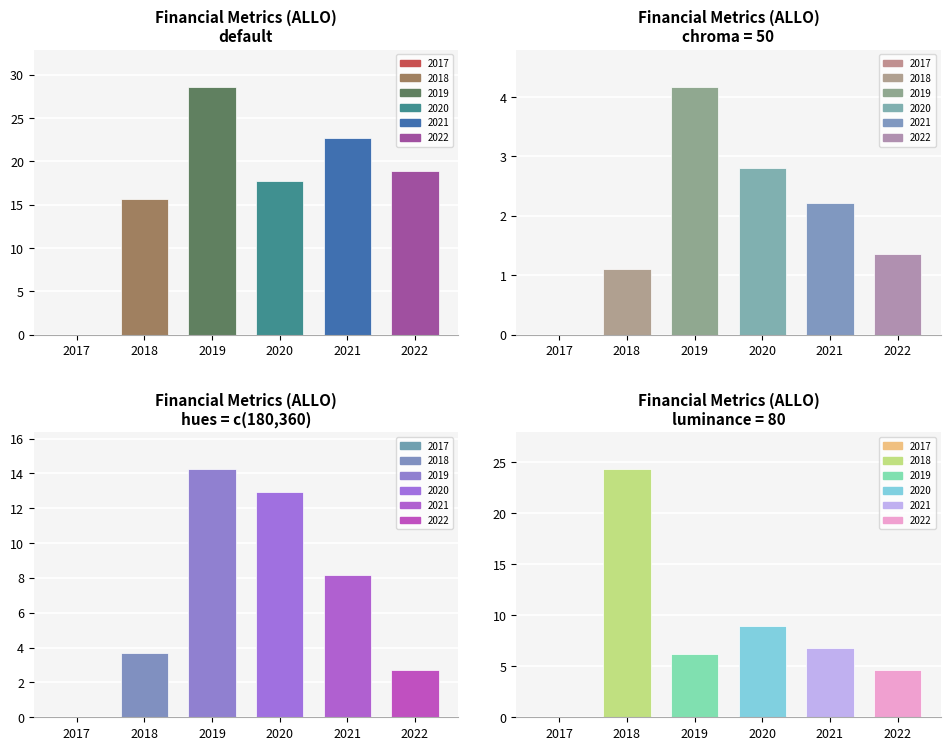

Which series has the largest total across all categories?

quickRatio